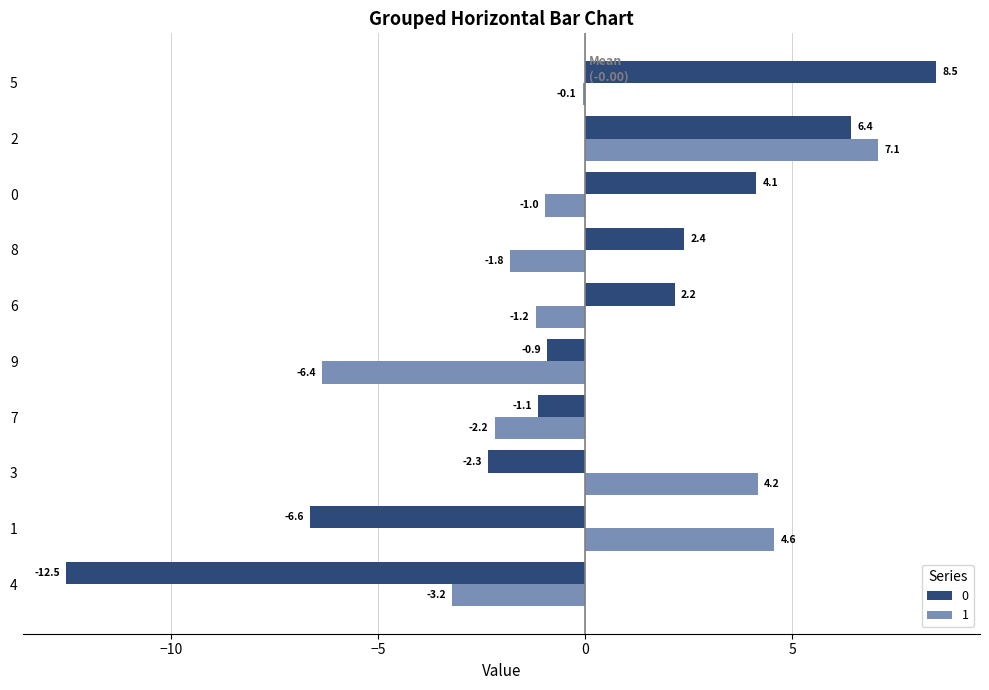

What is the sum of the 1 values at 3 and 5?

4.1